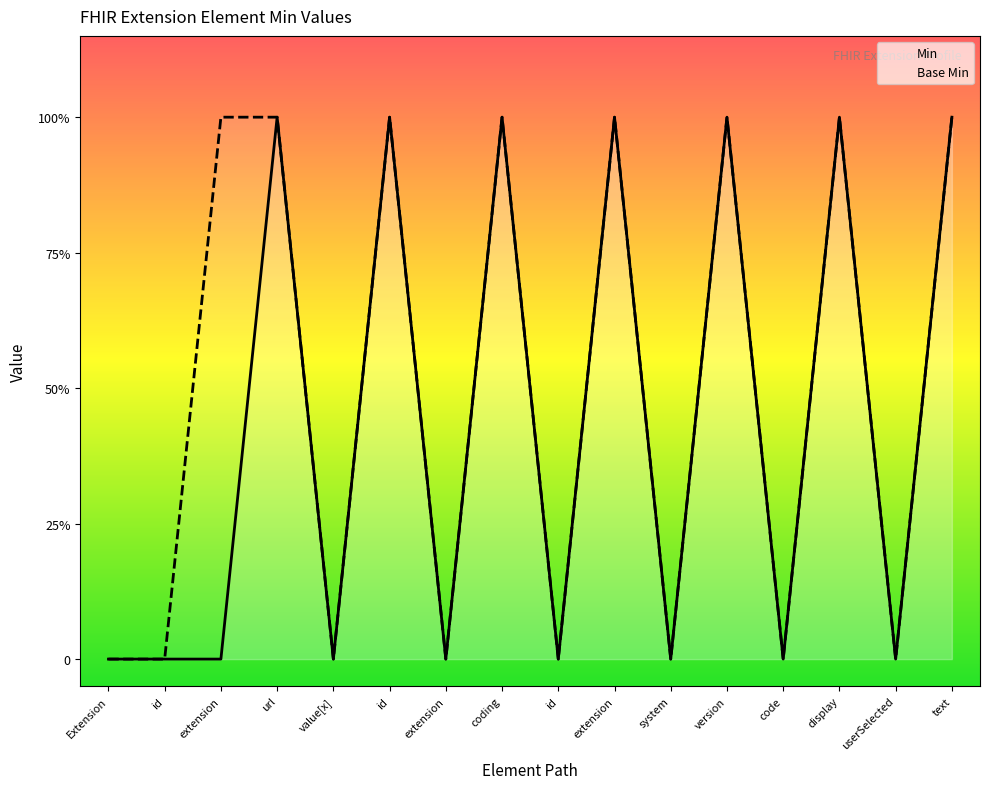

In Min, how many points are higher than both neighbors (excluding endpoints)?

6